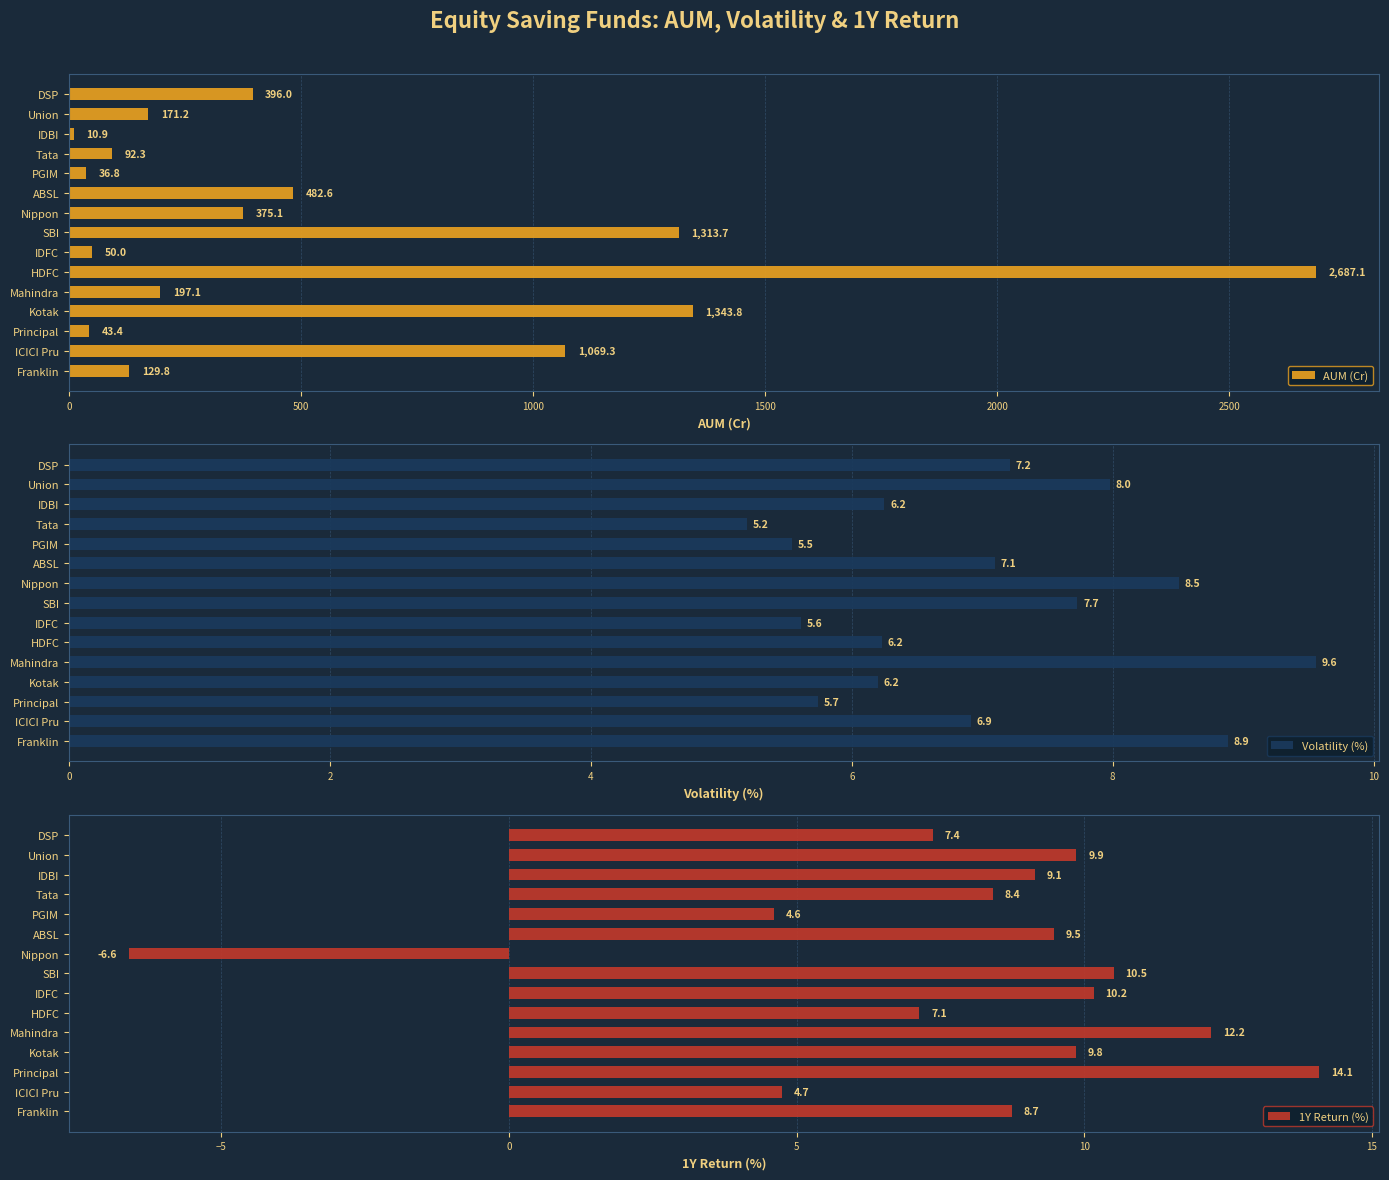

What is the maximum value for AUM (Cr)?

2687.1